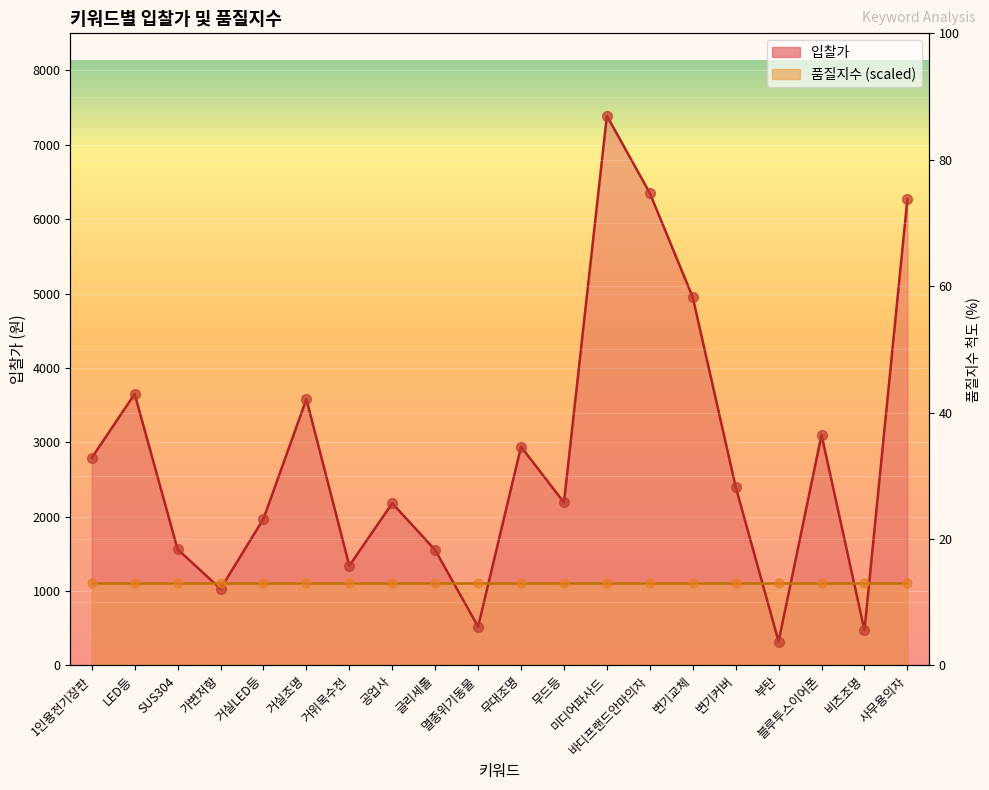

What is the change in value from 1인용전기장판 to 거위목수전?

-1450